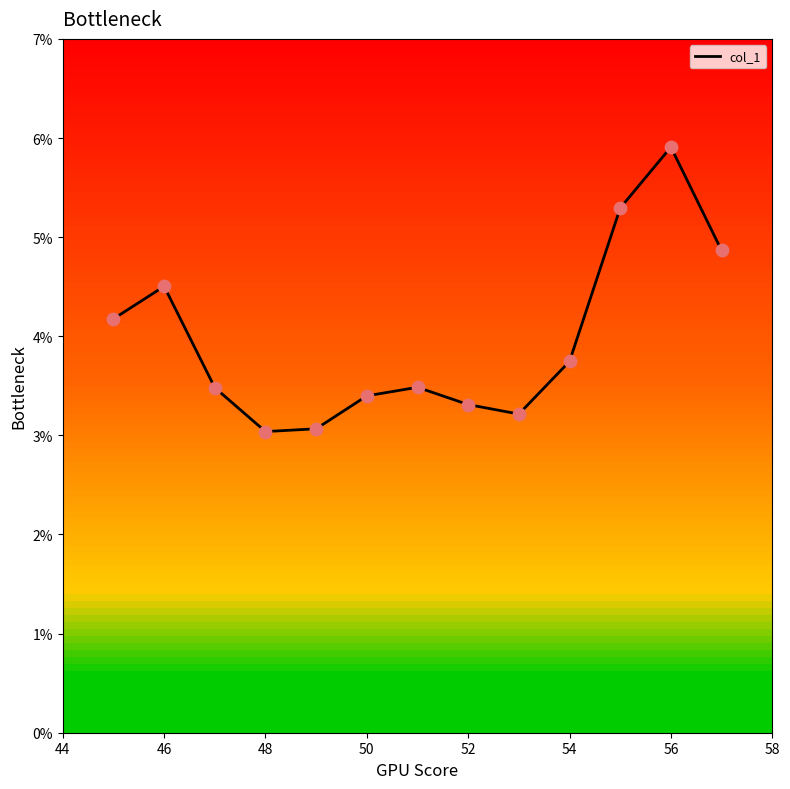

Does the chart have visible grid lines?

No